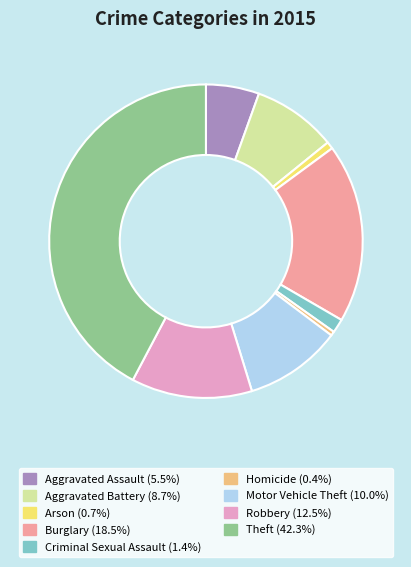

Which category has the biggest portion of the pie?

Theft